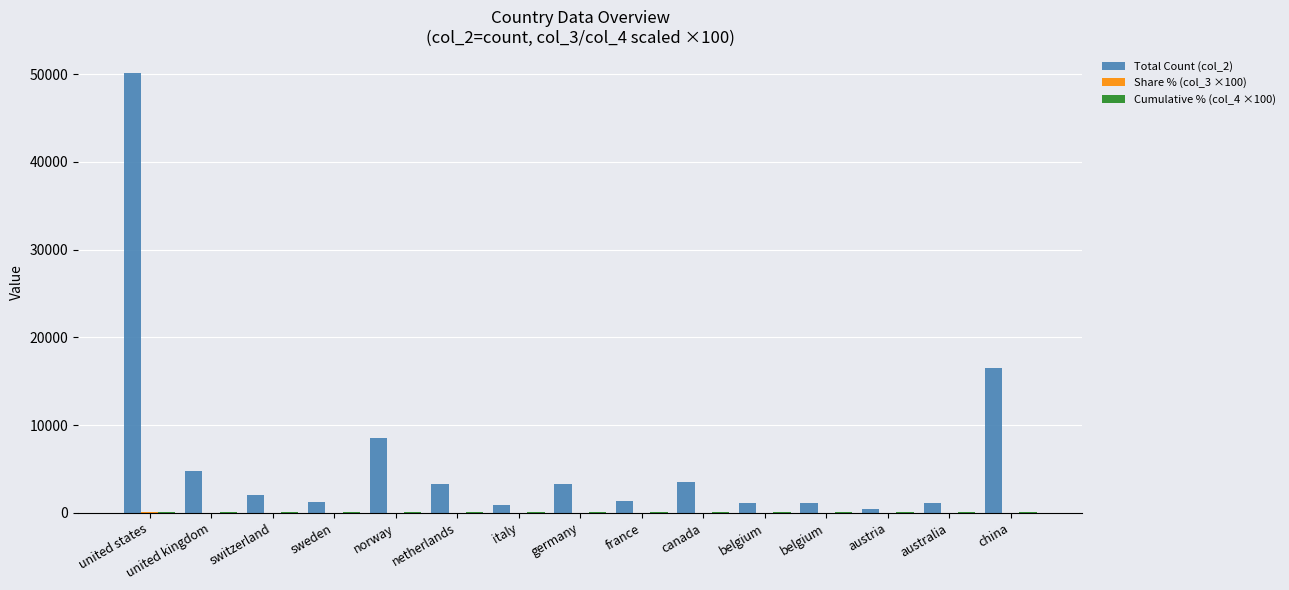

Does the chart contain stacked bars?

No